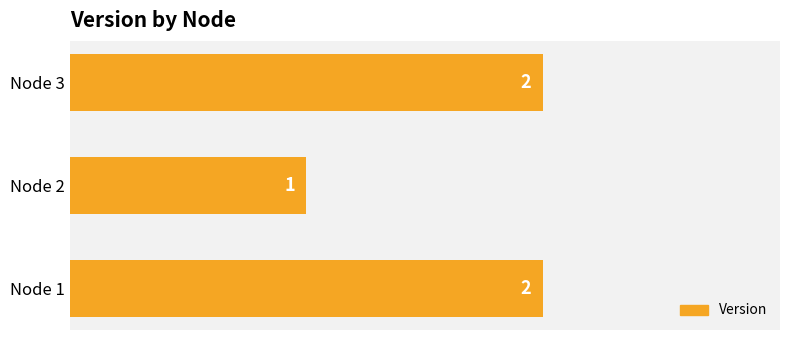

How many values are between 1 and 2?

3